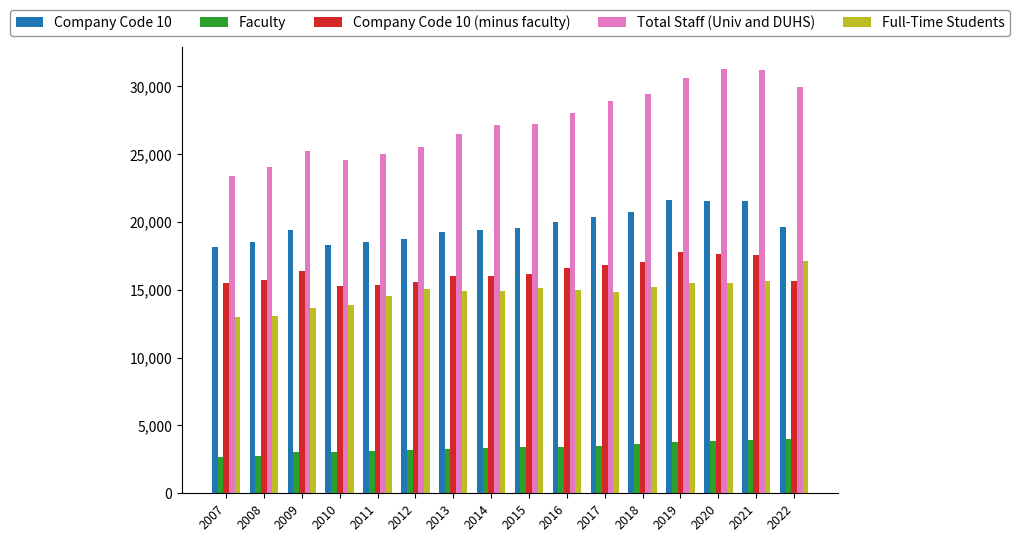

Is the value of Company Code 10 at 2022 greater than the value of Company Code 10 (minus faculty) at 2009?

Yes